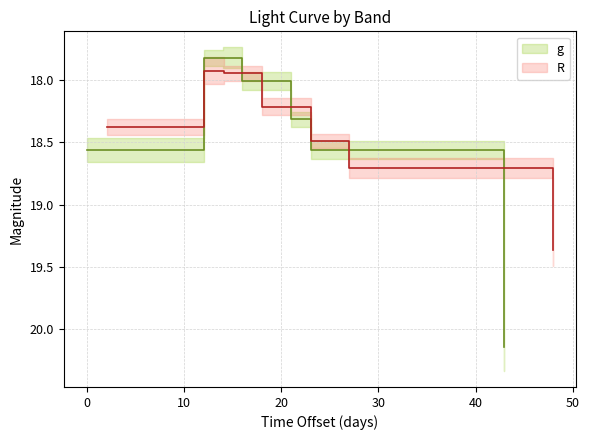

What are all the series names shown in the legend?

g, R